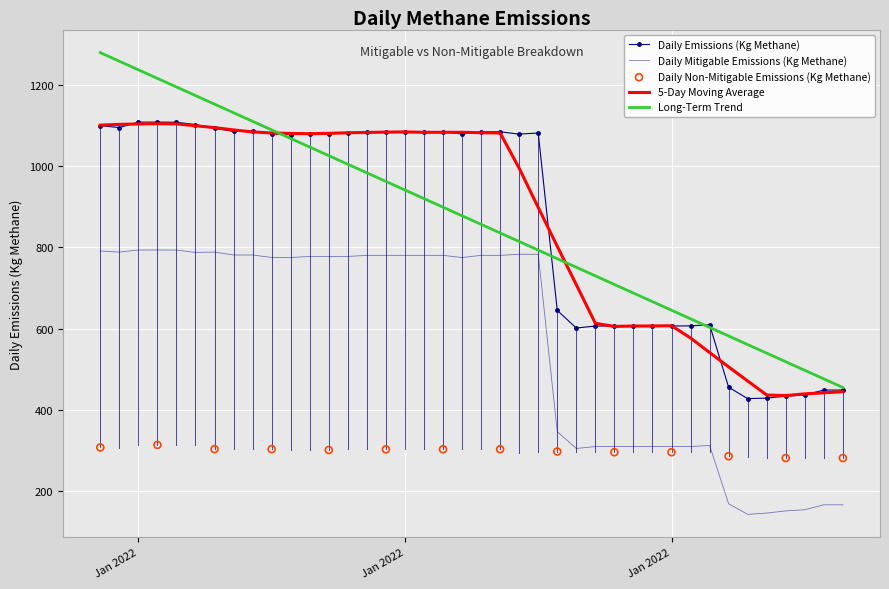

Which series has the largest total across all categories?

Daily Emissions (Kg Methane)